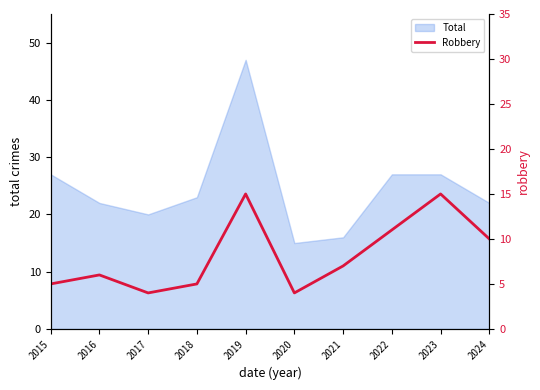

Which category has the highest value in the Total series?

2019